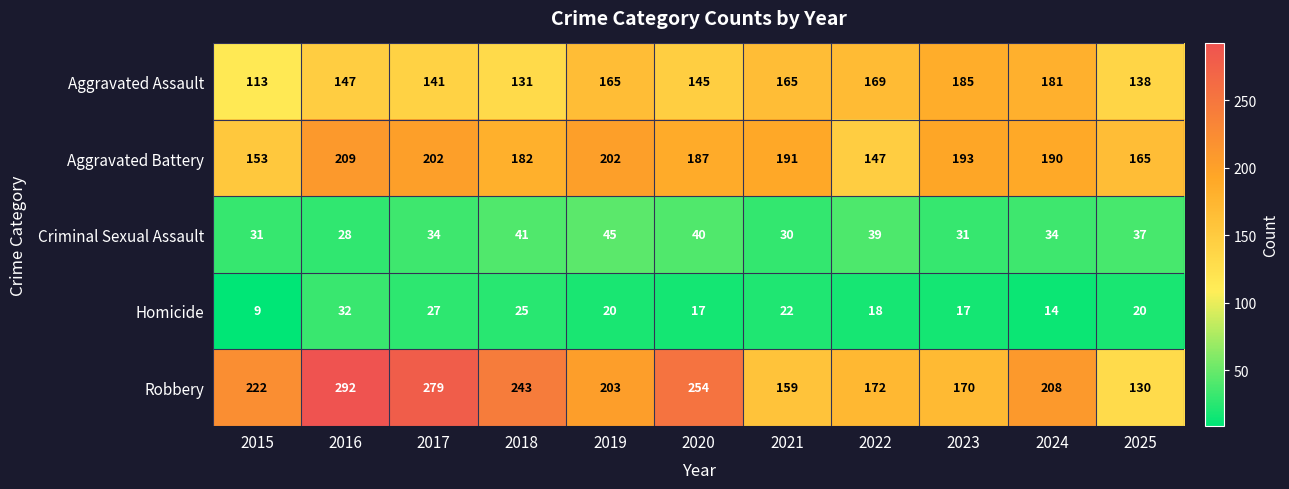

What is the average value of the Criminal Sexual Assault series?

35